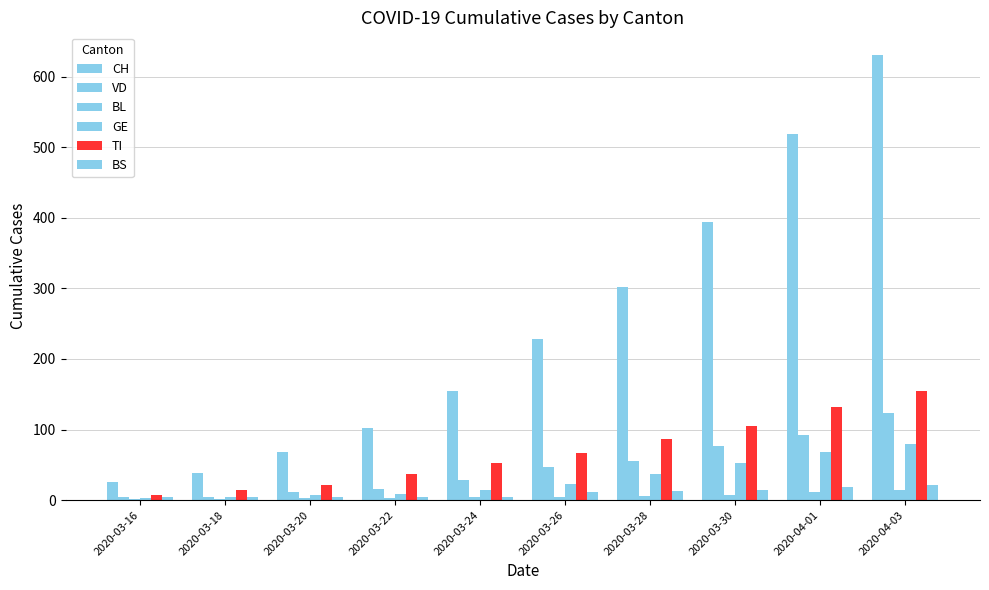

How many distinct data groups are displayed?

6